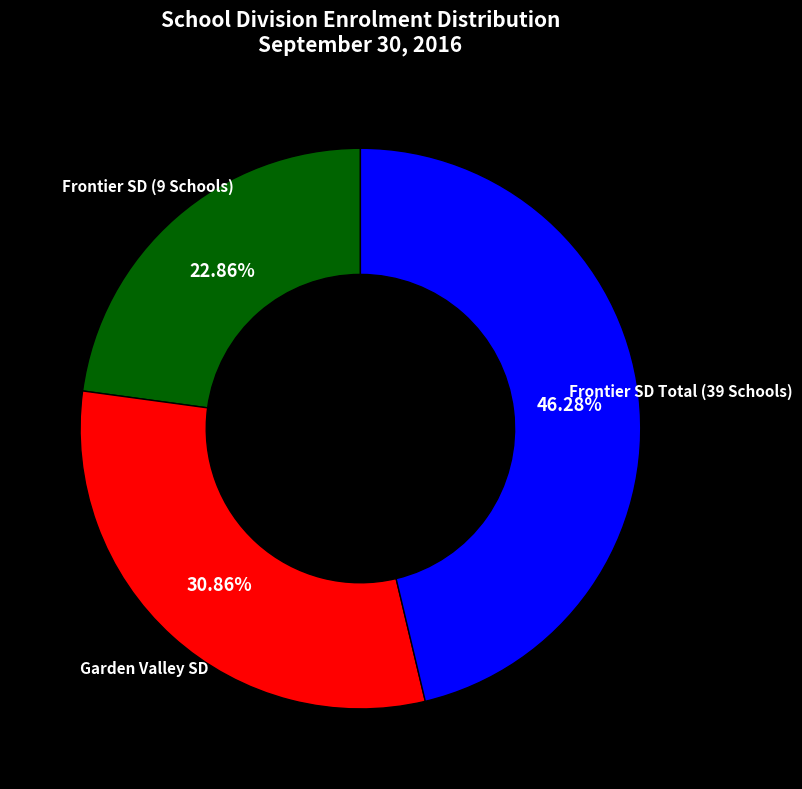

Is there a majority slice in this chart?

No